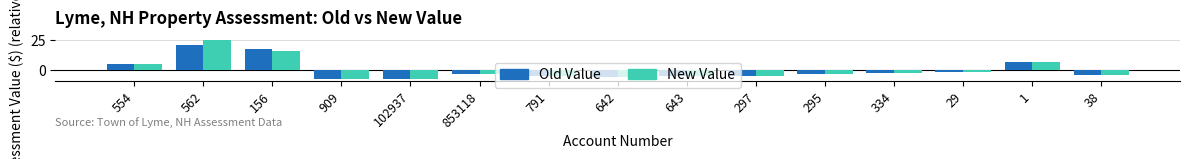

List the series in order of their peak value, highest first.

New Value, Old Value